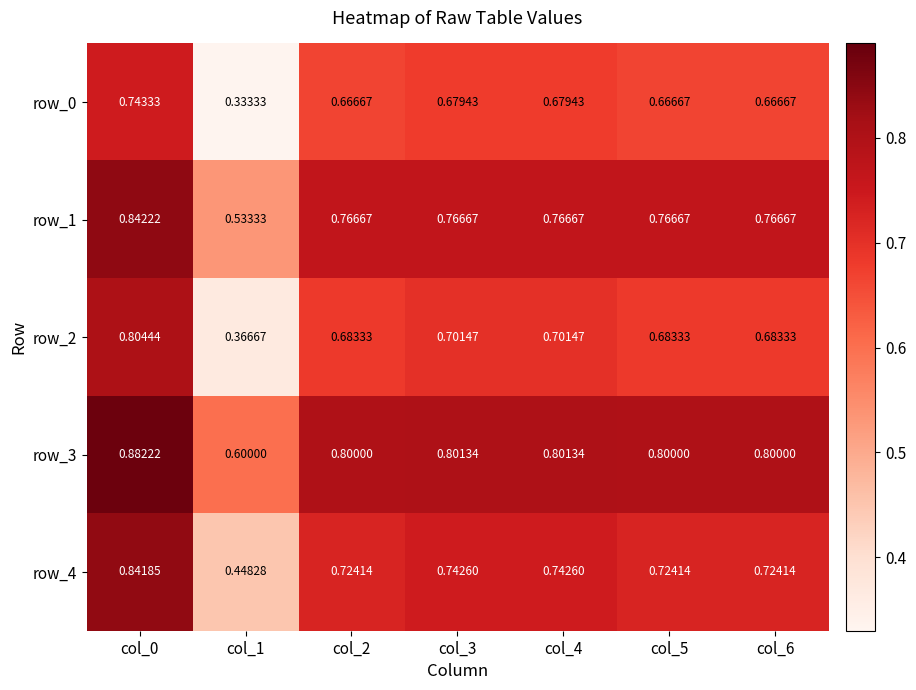

At which label is row_2 closest to 0?

col_1